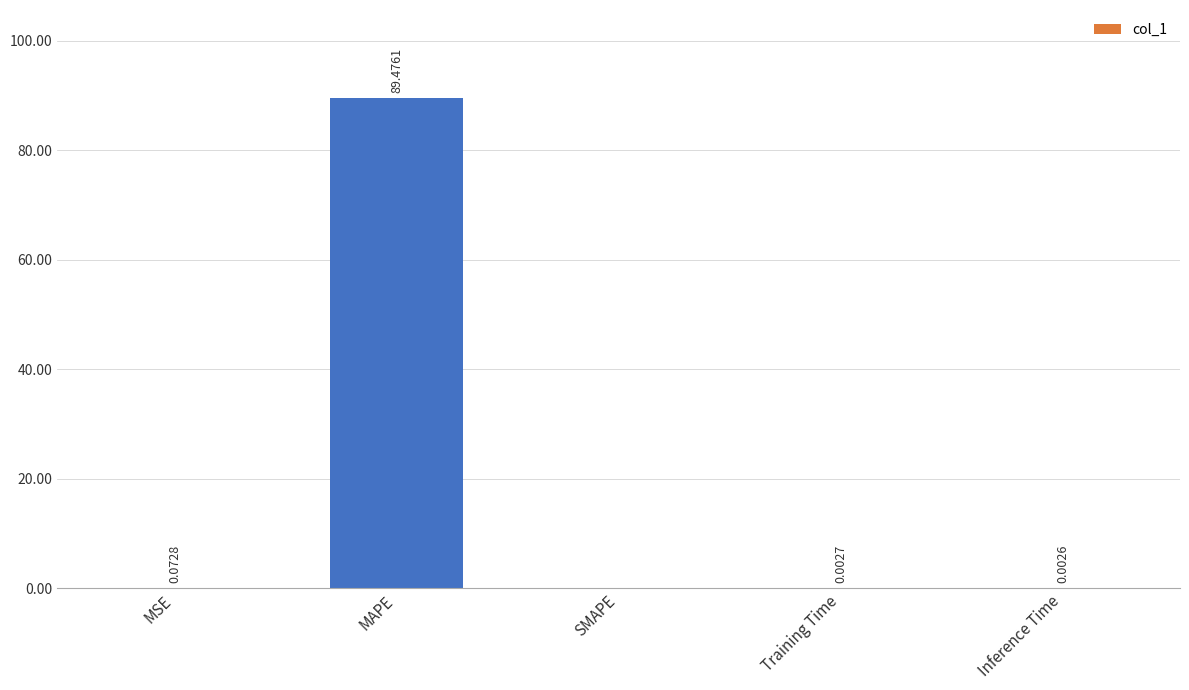

At which category does the chart reach its peak across all series?

MAPE